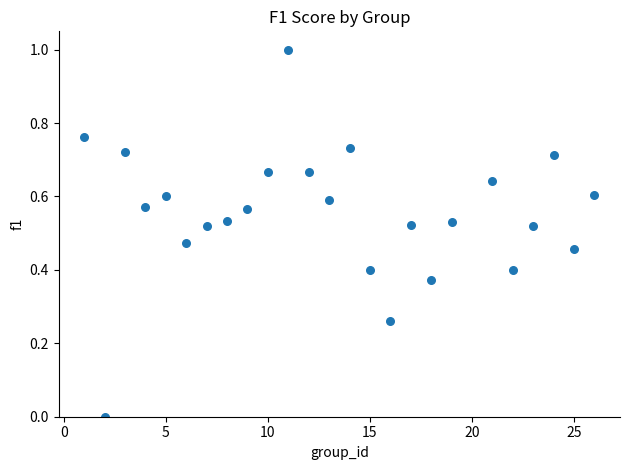

What is the range of X values (max minus min)?

25.0